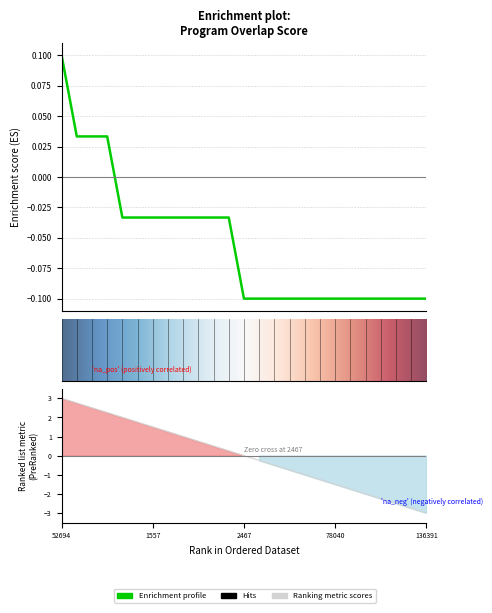

True or false: the data shows -0.1 at 5985.

False